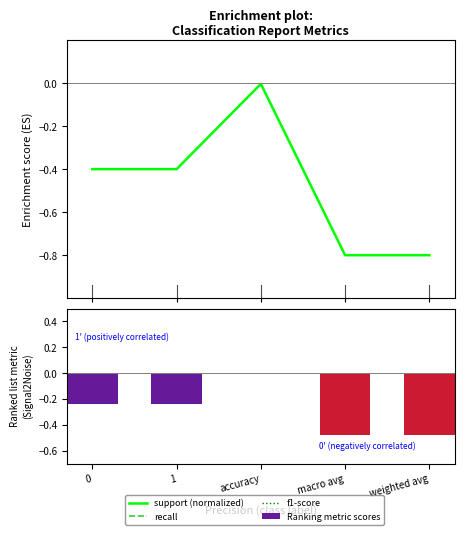

What position from the left is 0?

1